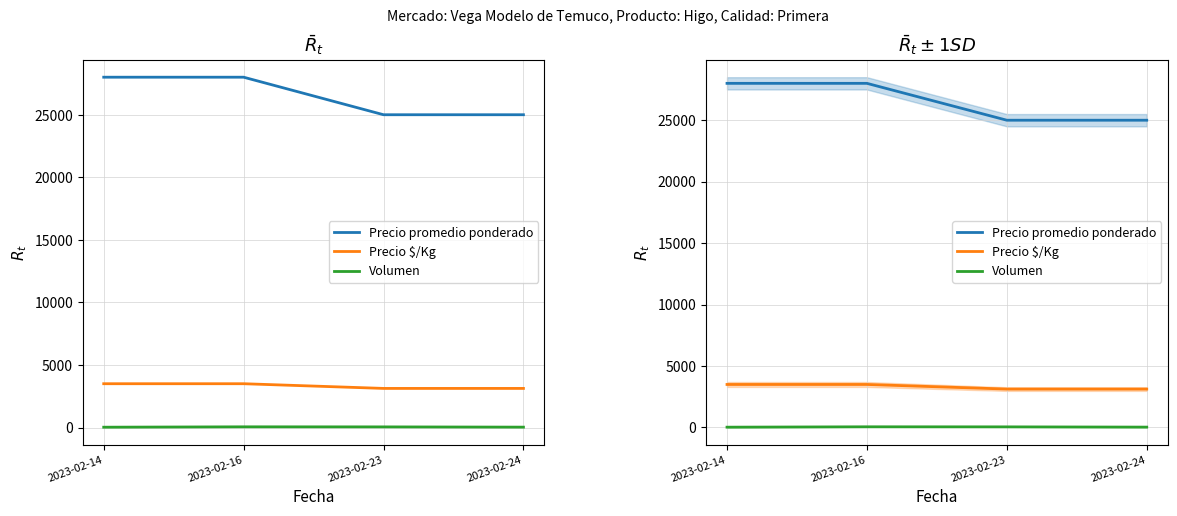

Which series changed the most between 2023-02-23 and 2023-02-24?

Volumen